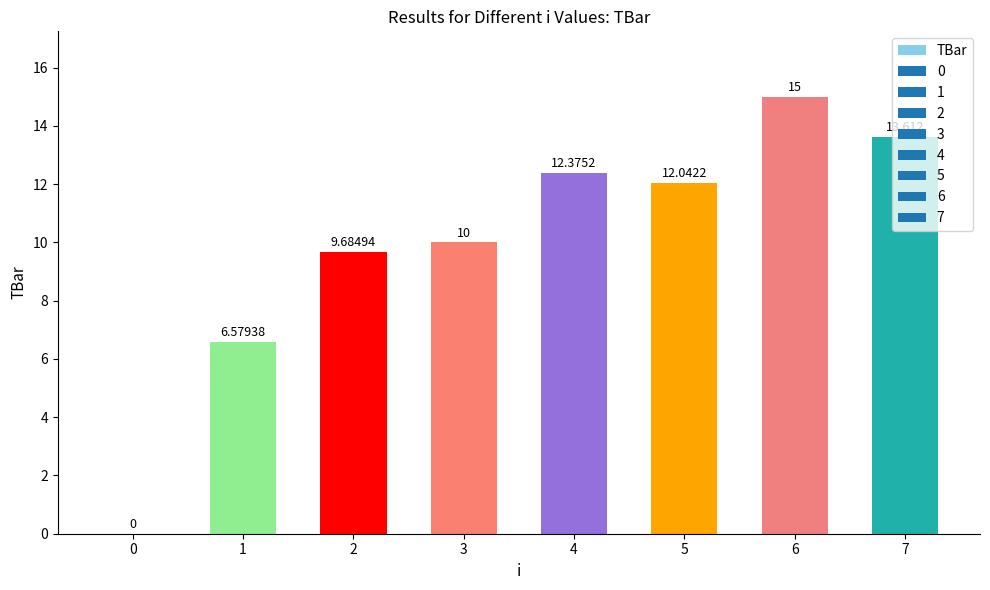

List the labels in order of value, largest first.

6, 7, 4, 5, 3, 2, 1, 0